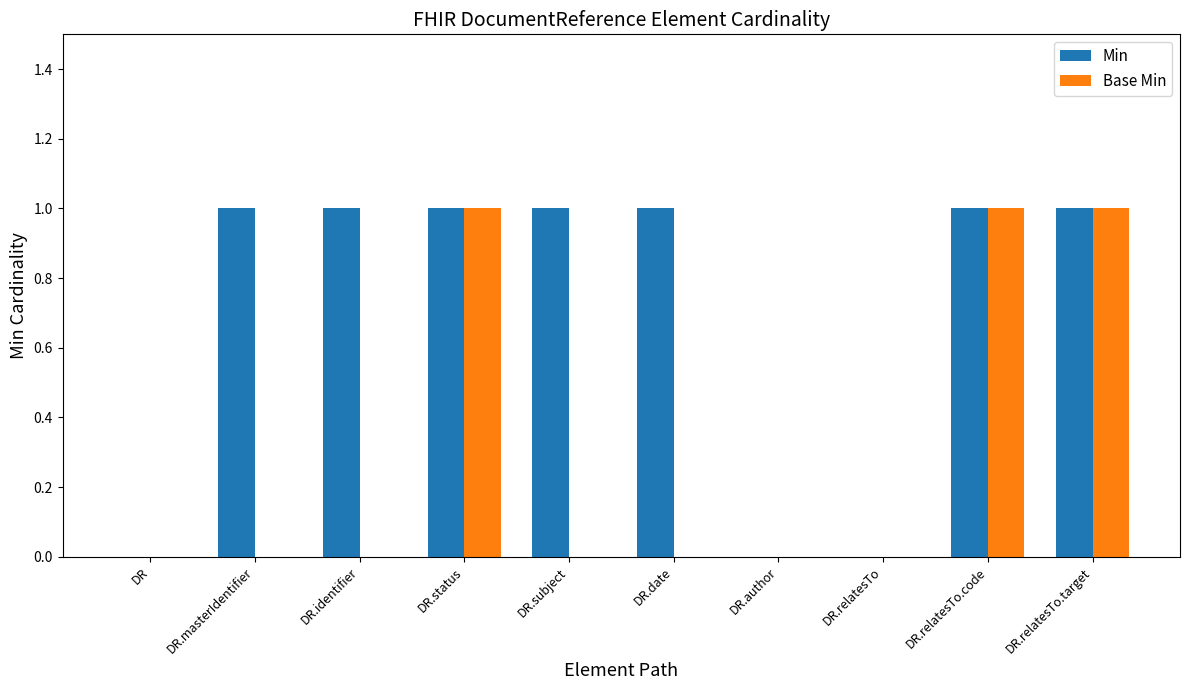

The value of Base Min at DR.date is 0. True or false?

True